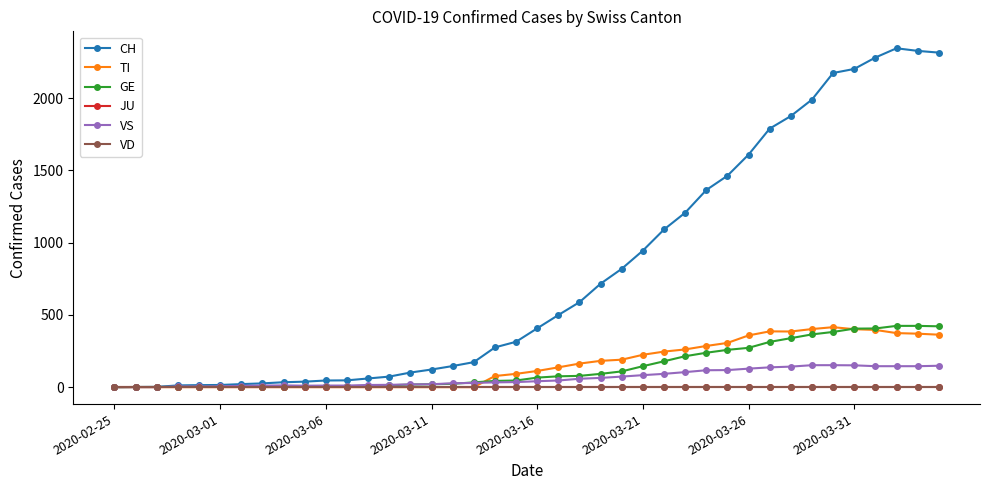

What is the greatest value displayed?

2345